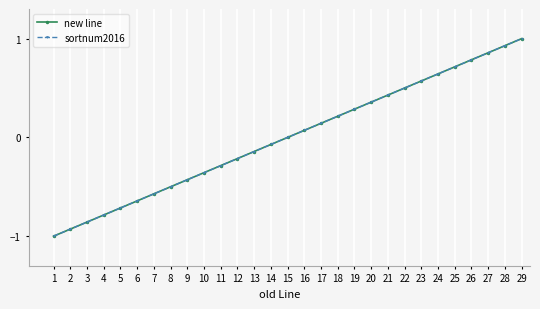

Is this an area chart (filled region under the line)?

No